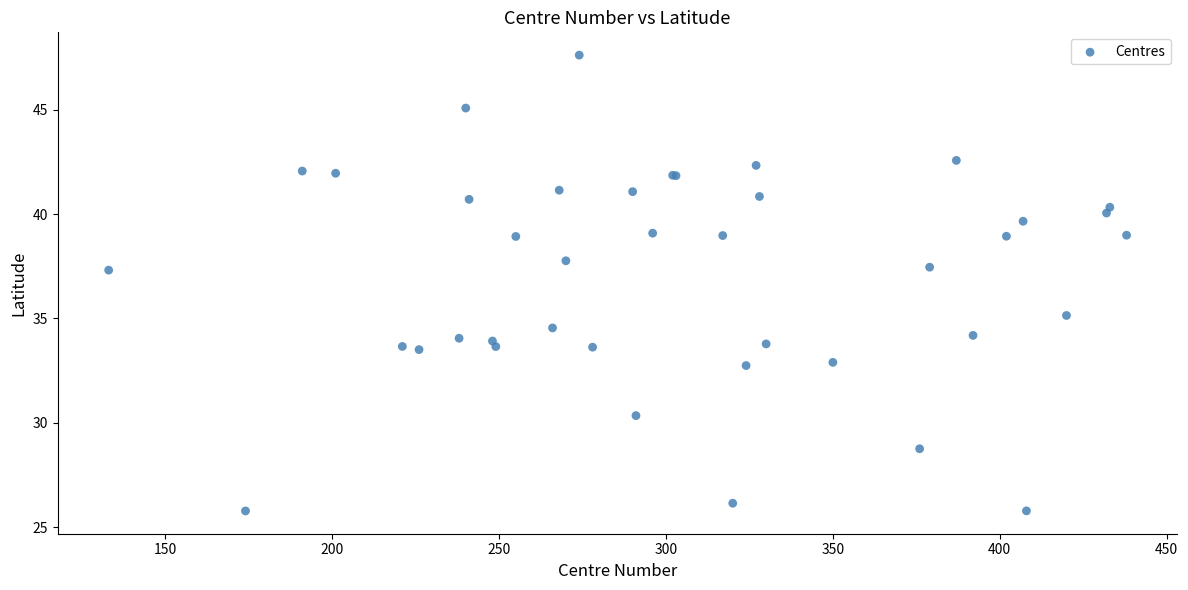

What Y value in the scatter plot is closest to 36?

35.1